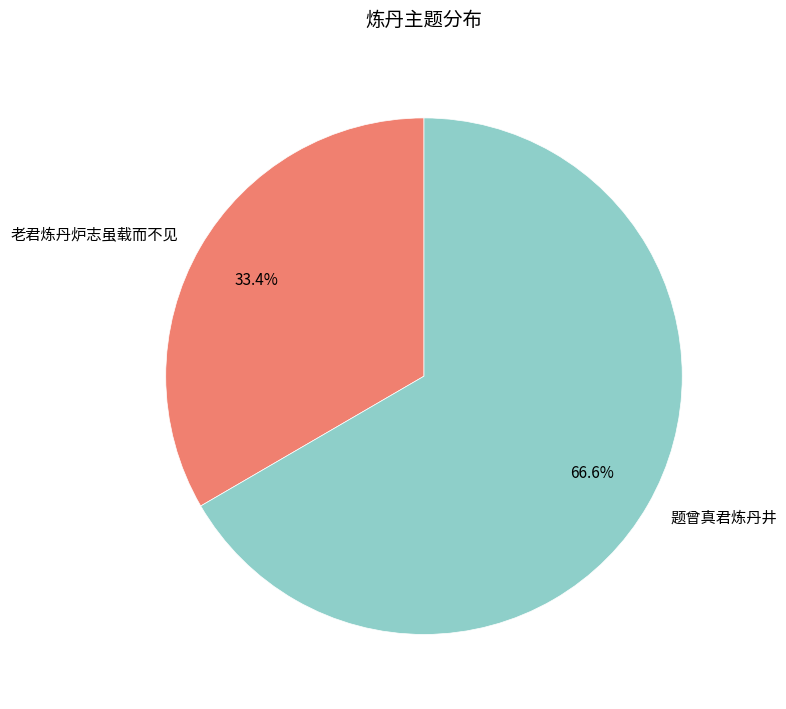

Rank the categories by value from highest to lowest.

题曾真君炼丹井, 老君炼丹炉志虽载而不见